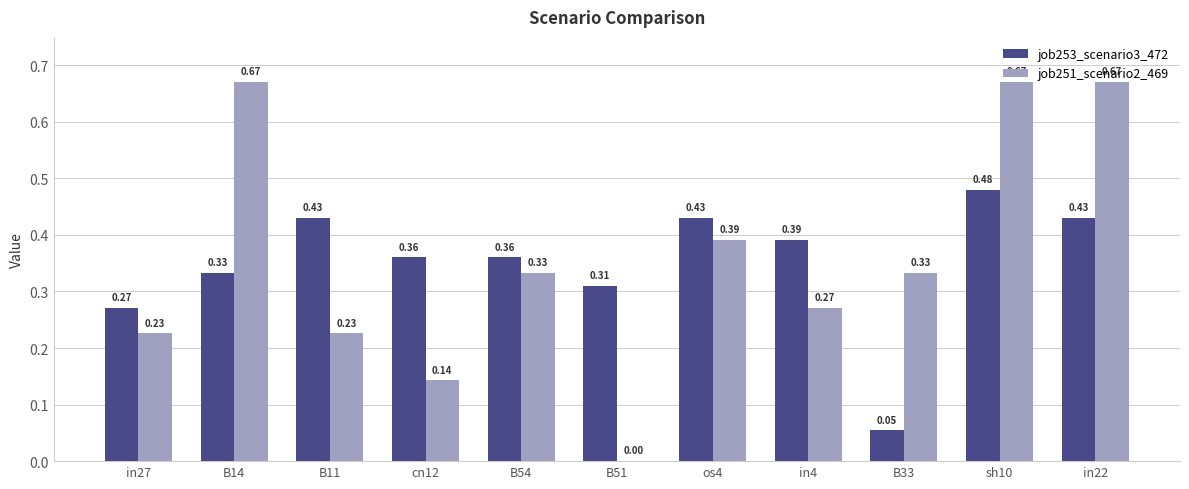

Between B11 and cn12, which series saw the biggest shift?

job251_scenario2_469